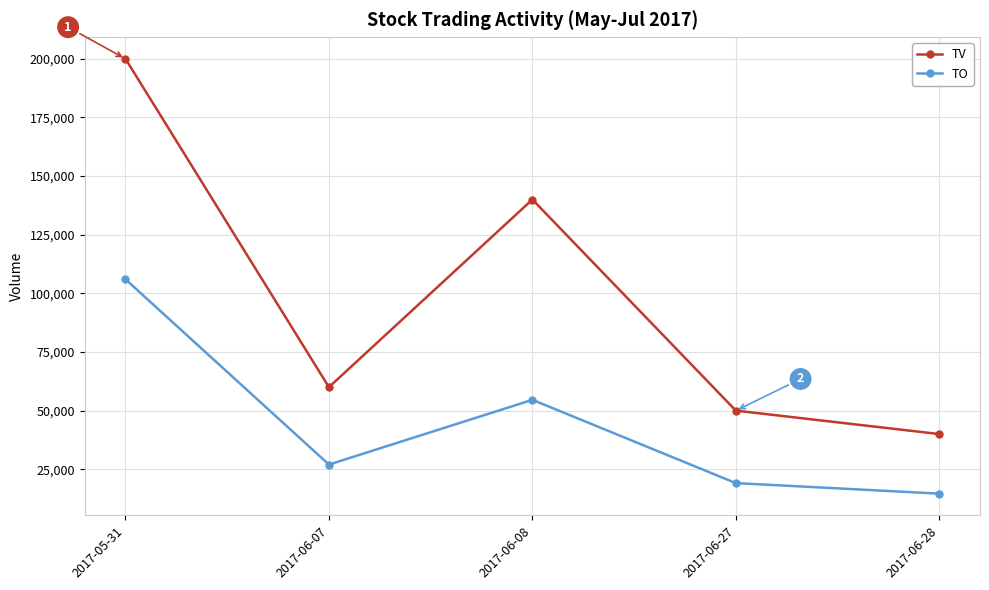

How many data points in TO are less than 27000?

2